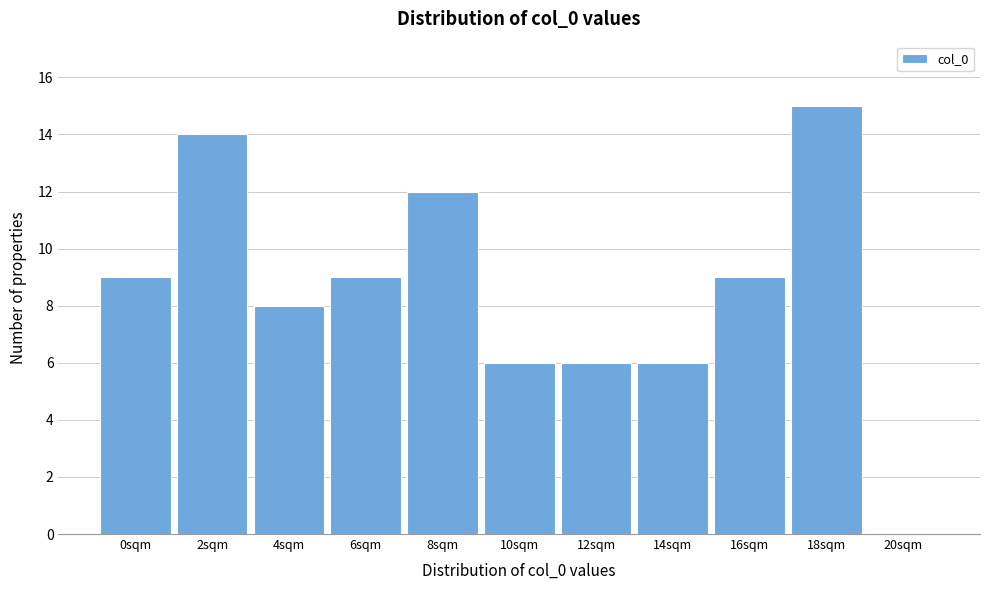

Reading right to left, transcribe all the data shown in this chart.

20sqm=0	18sqm=15	16sqm=9	14sqm=6	12sqm=6	10sqm=6	8sqm=12	6sqm=9	4sqm=8	2sqm=14	0sqm=9